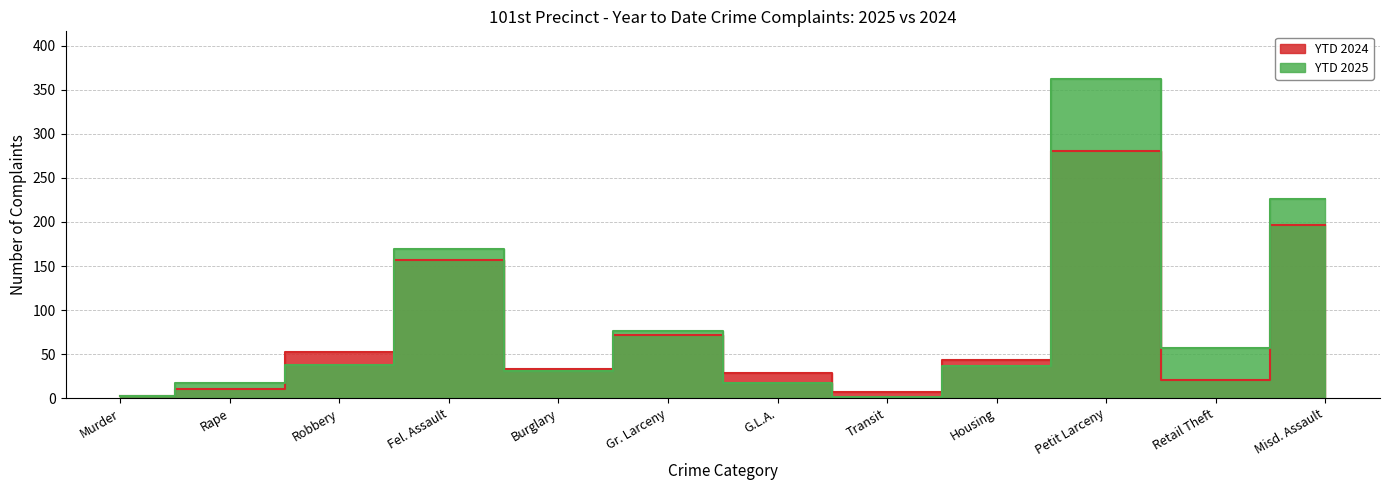

Is the value of YTD 2024 at Rape greater than the value of YTD 2025 at Housing?

No